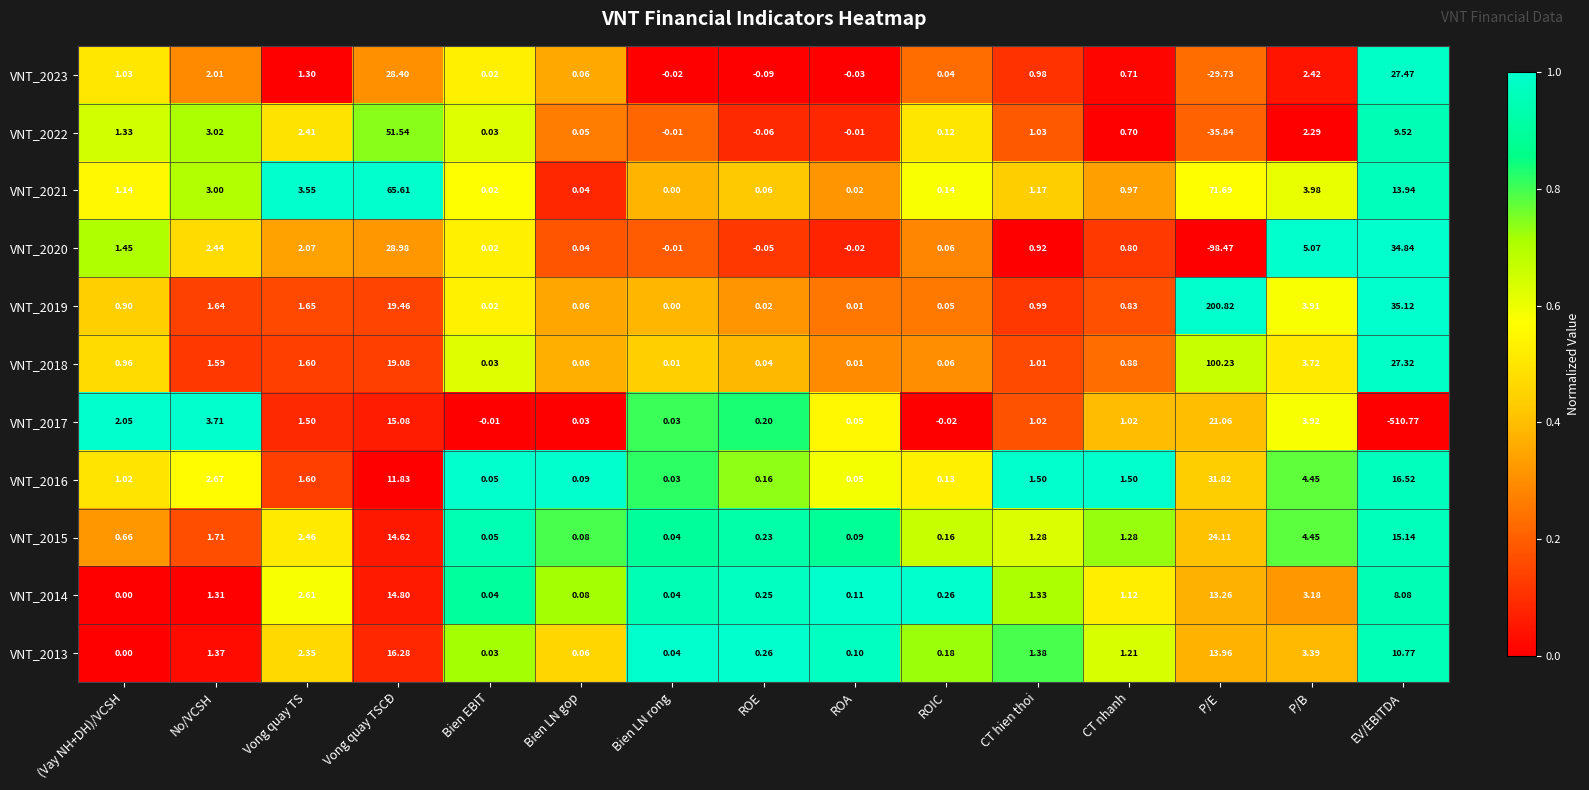

At which label does VNT_2023 reach its peak?

Vong quay TSCĐ